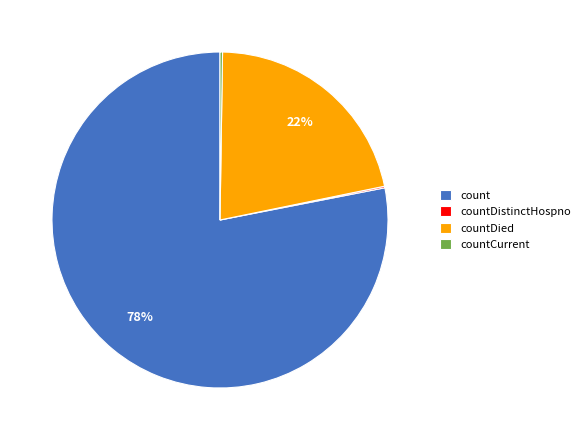

To the nearest percent, what is the average slice percentage?

25%